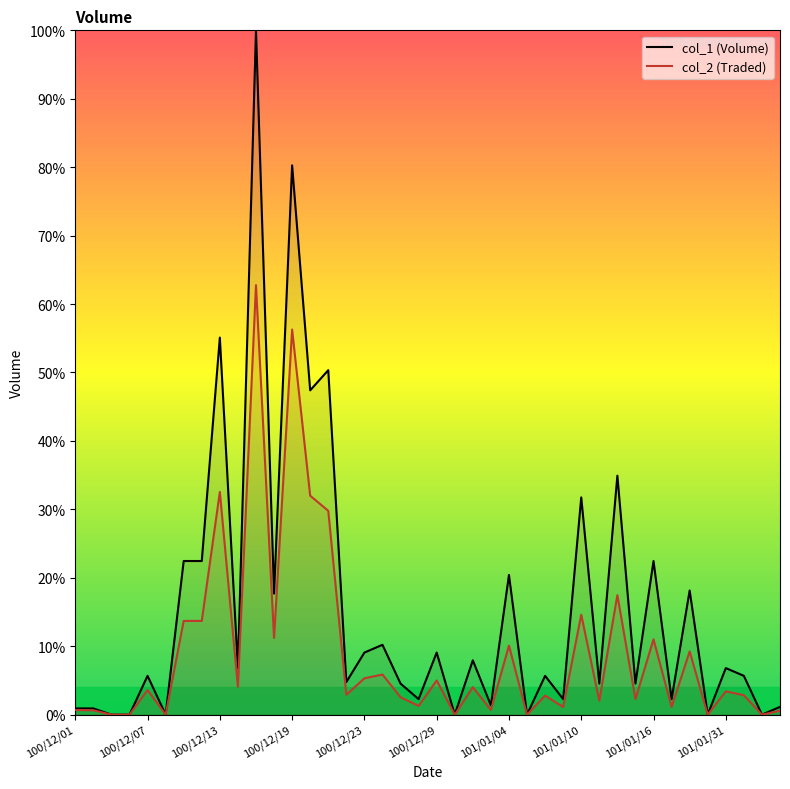

The col_1 (Volume) series shows 2.7 at 101/01/31. True or false?

False